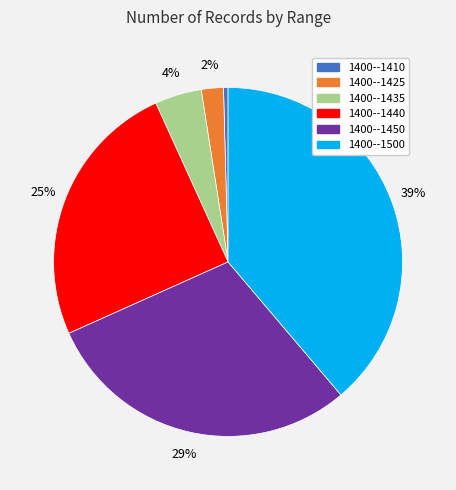

How many segments does this pie chart have?

6